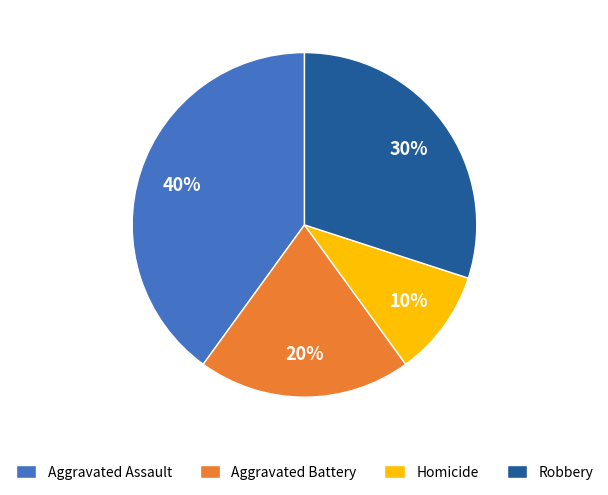

How many slices are in this pie chart?

4